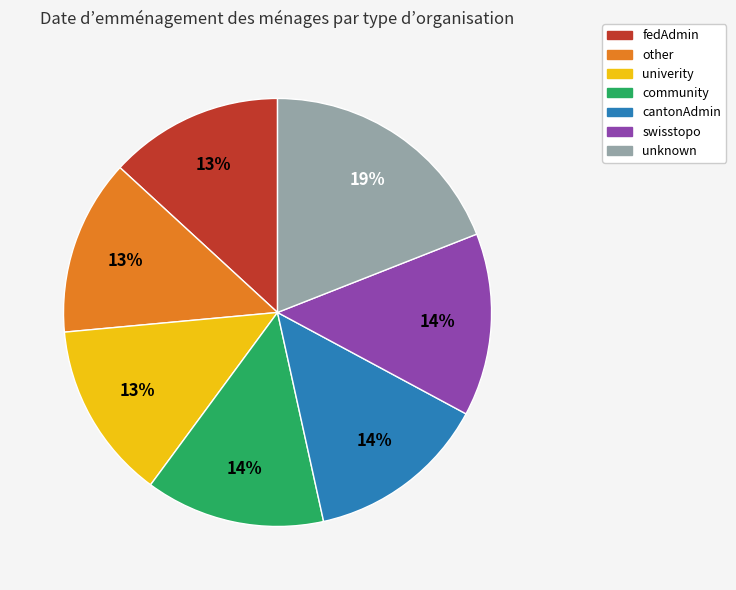

Is it true that univerity is 13% of the pie?

True